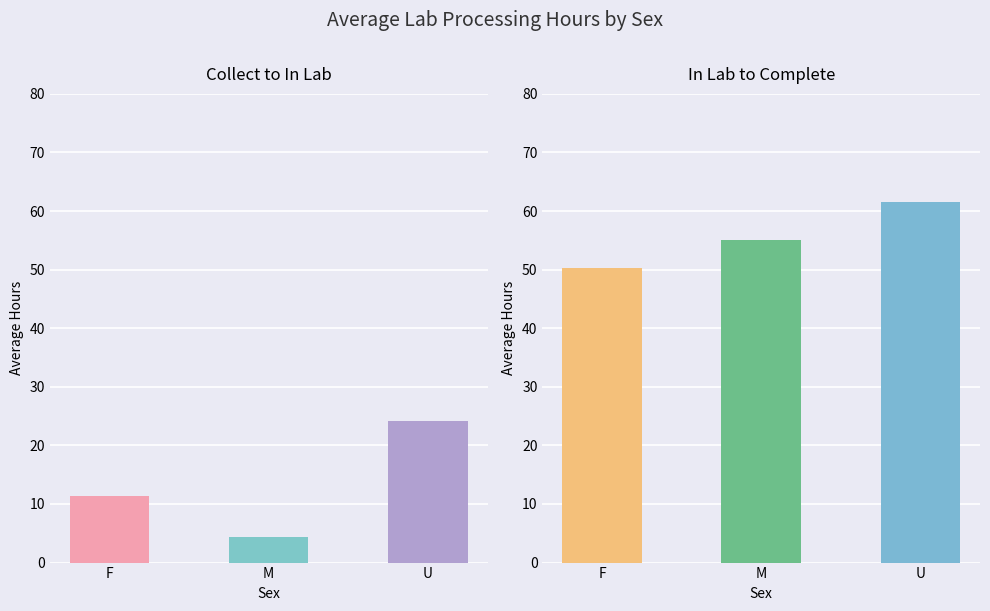

How many series are shown in this chart?

2